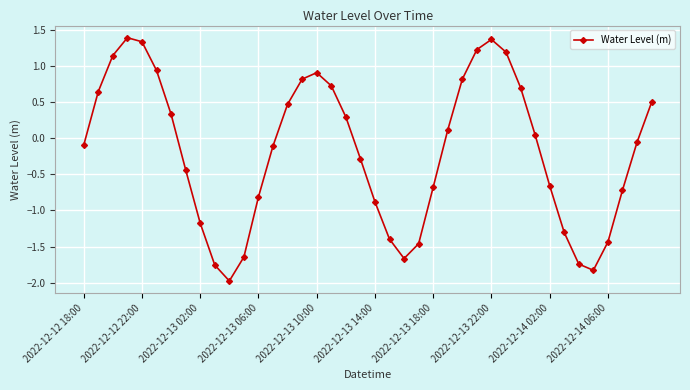

What is the minimum value shown in the chart?

-2.0